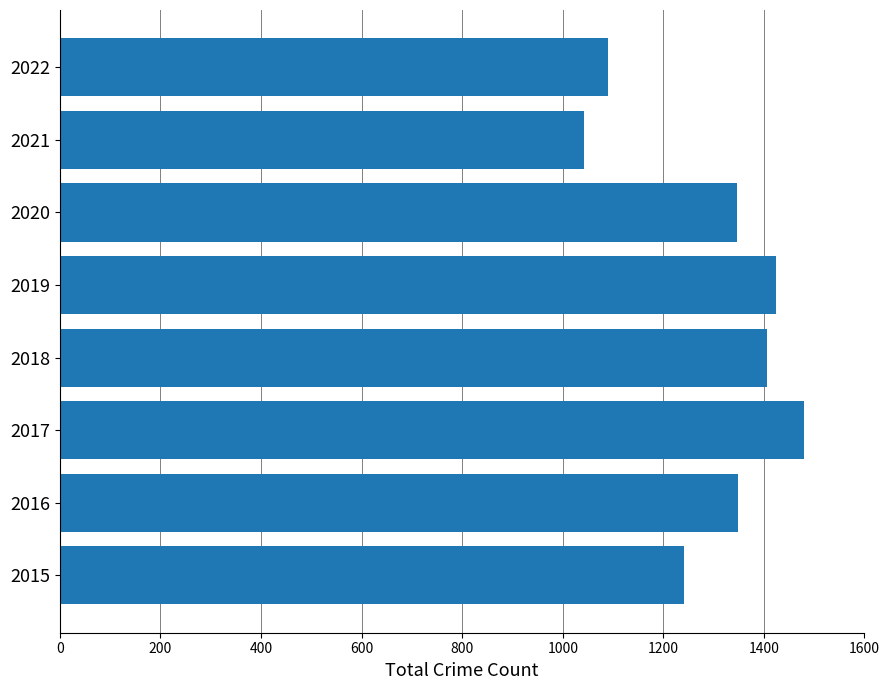

What is the maximum value shown in the chart?

1479